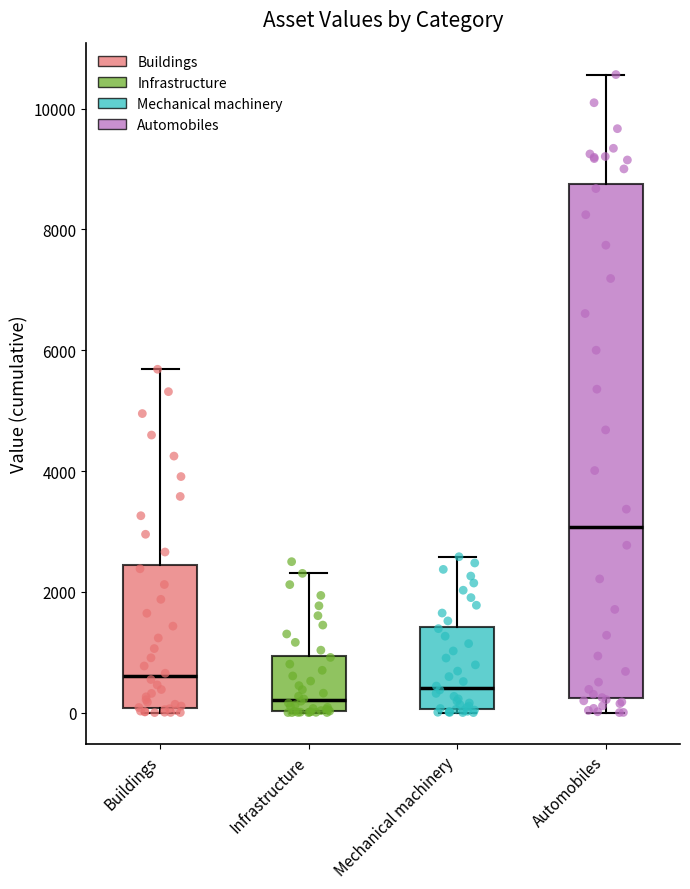

Comparing the boxes themselves (not the whiskers), which one is the tallest?

Automobiles